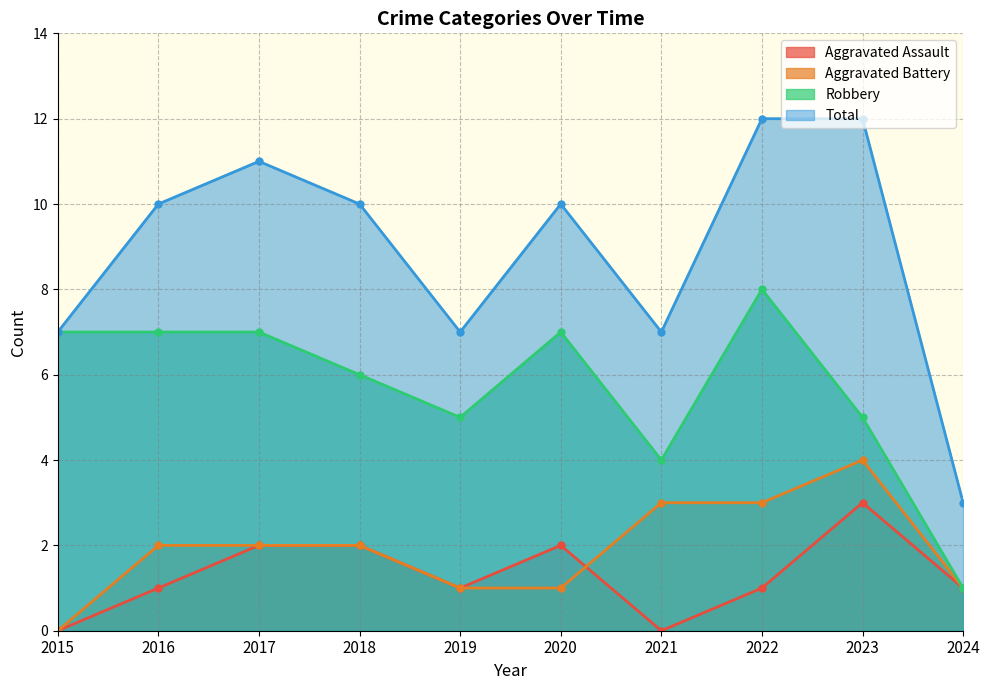

Which series ends up on top after the final intersection of Aggravated Assault and Aggravated Battery?

Aggravated Battery